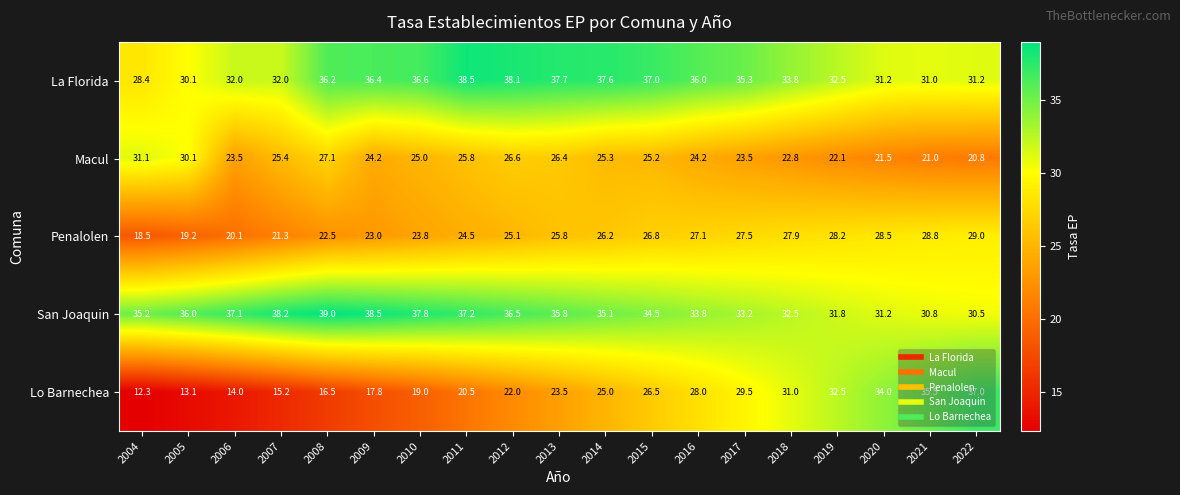

What is the total value across all series at 2006?

126.7